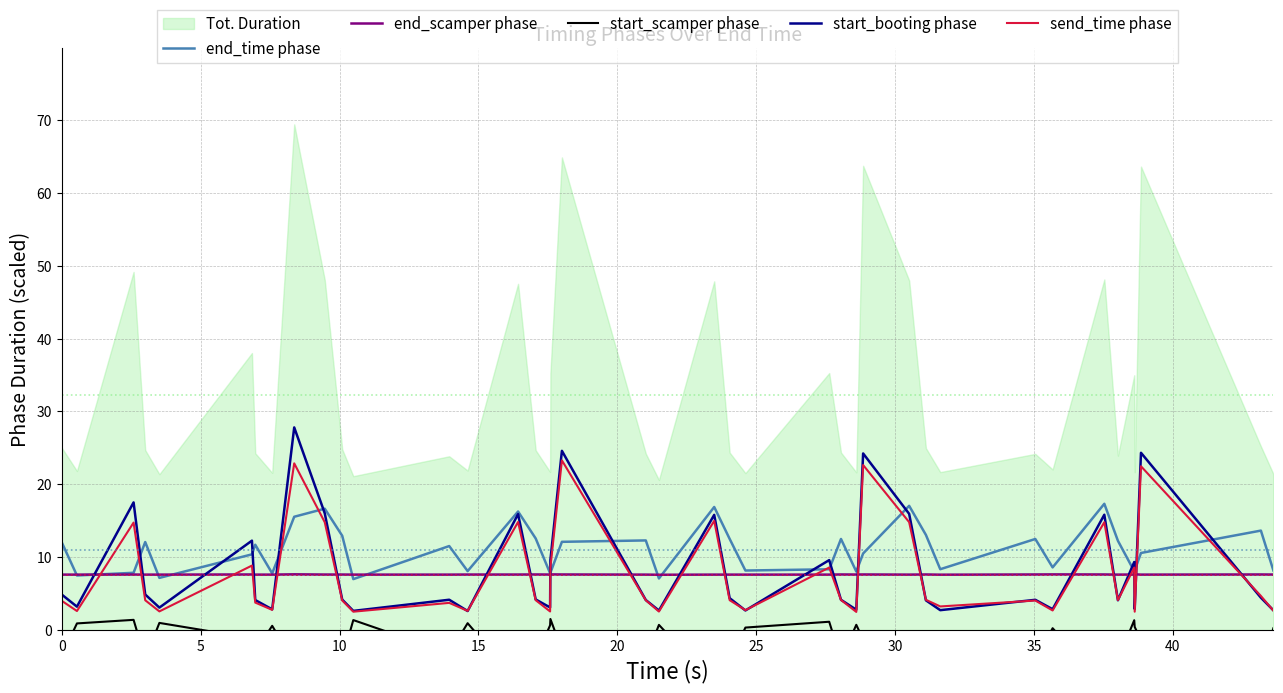

In start_scamper phase, how many points are higher than both neighbors (excluding endpoints)?

12